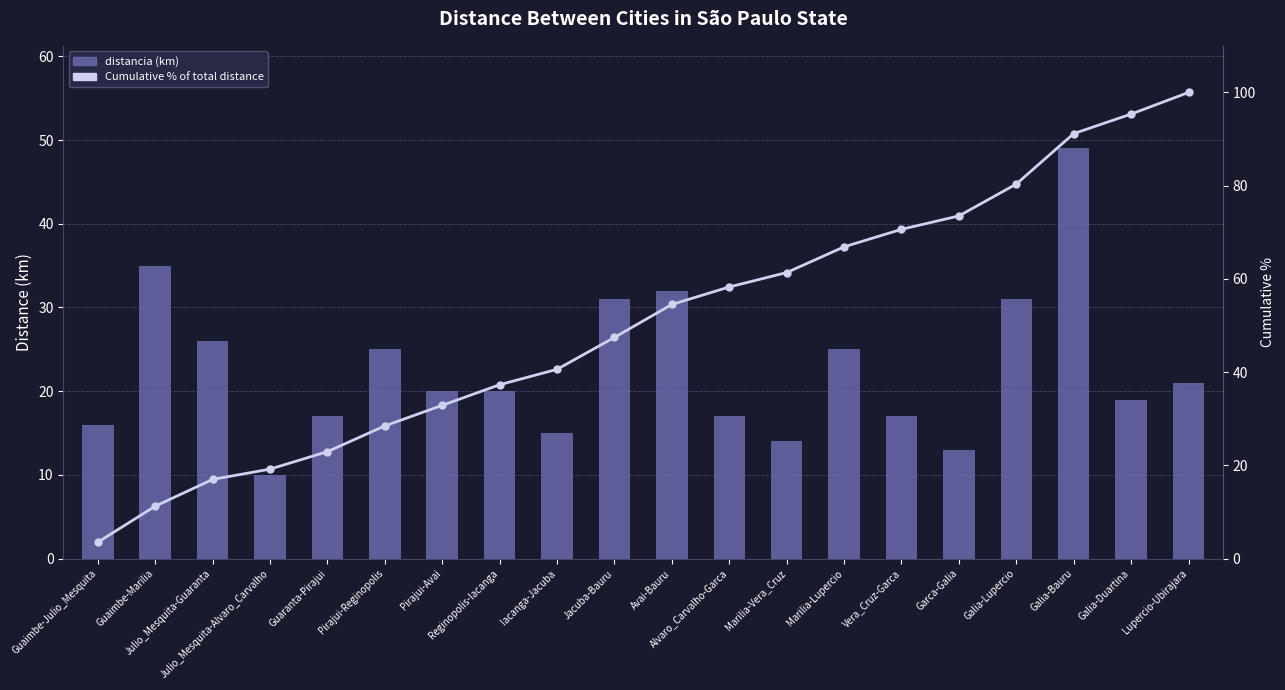

Rank the series at Pirajui-Avai from lowest to highest value.

distancia, Cumulative % of total distance